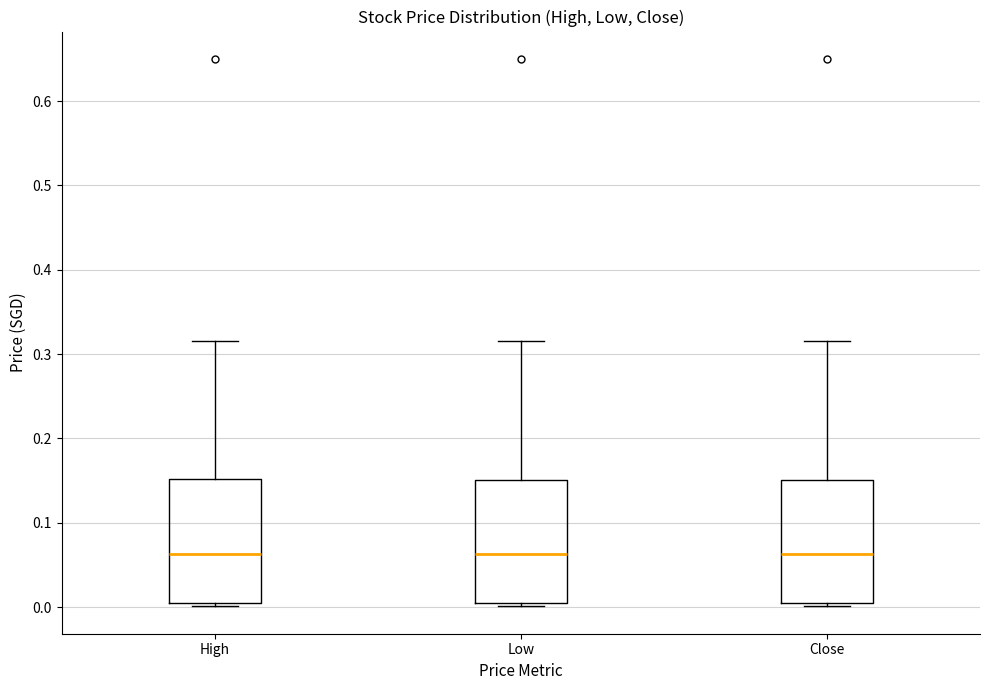

Reading left to right, transcribe this box plot: for each box, give where its median line is, the range the box spans, and where its two whiskers end, as read against the y-axis. The values are not printed on the chart, so give them approximately, as read against the axis.

High: median 0.06, box 0.00 to 0.15, whiskers 0.00 (just below the box's lower edge) to 0.32
Low: median 0.06, box 0.00 to 0.15, whiskers 0.00 (just below the box's lower edge) to 0.32
Close: median 0.06, box 0.00 to 0.15, whiskers 0.00 (just below the box's lower edge) to 0.32